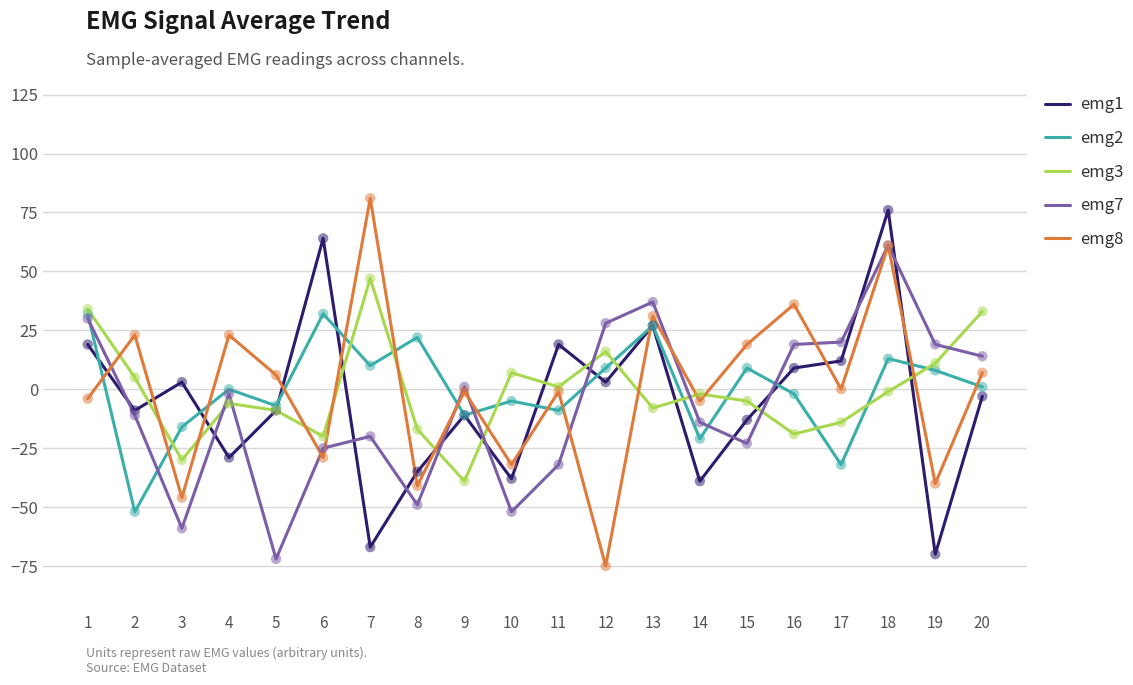

What are all the series names shown in the legend?

emg1, emg2, emg3, emg7, emg8